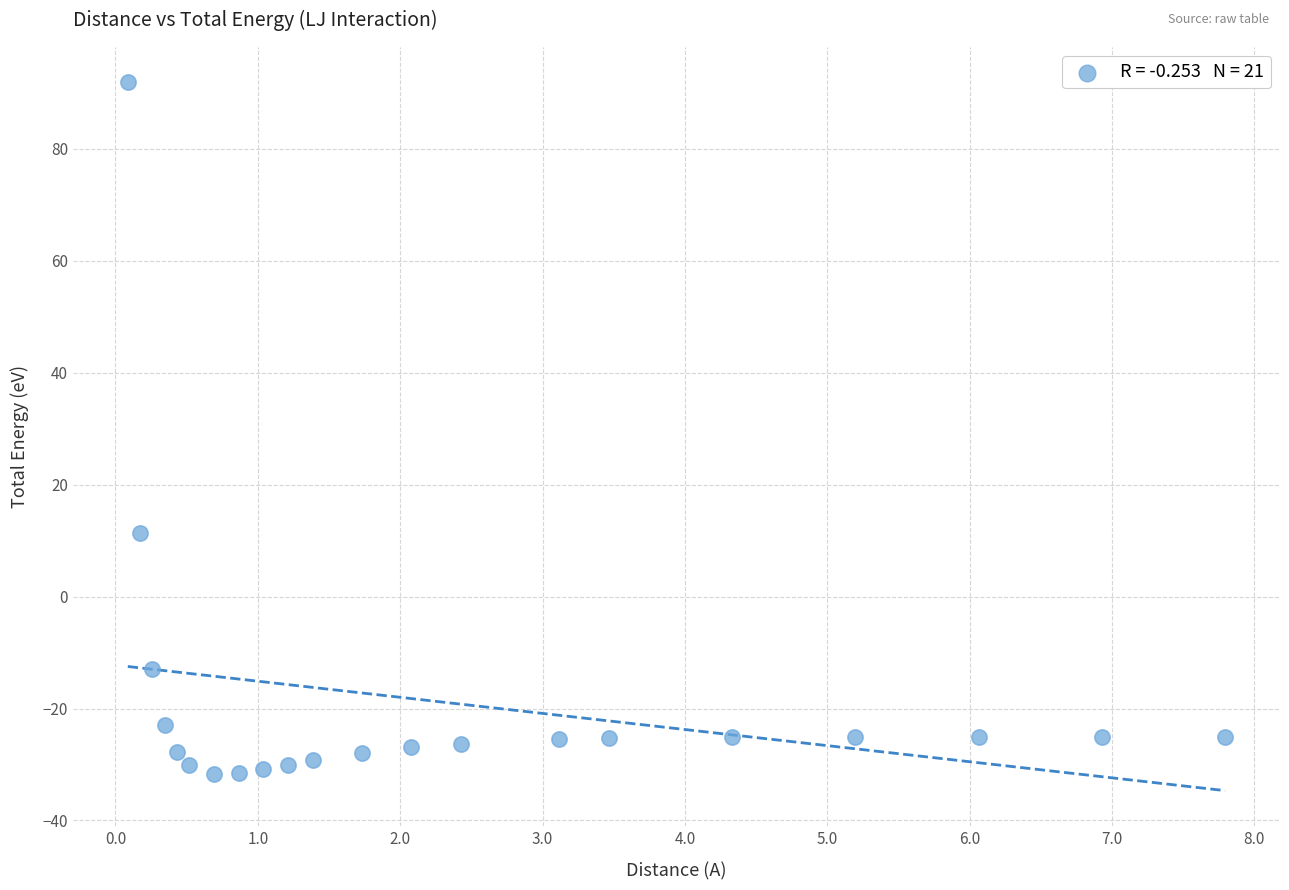

What Y value in the scatter plot is closest to 30?

11.3